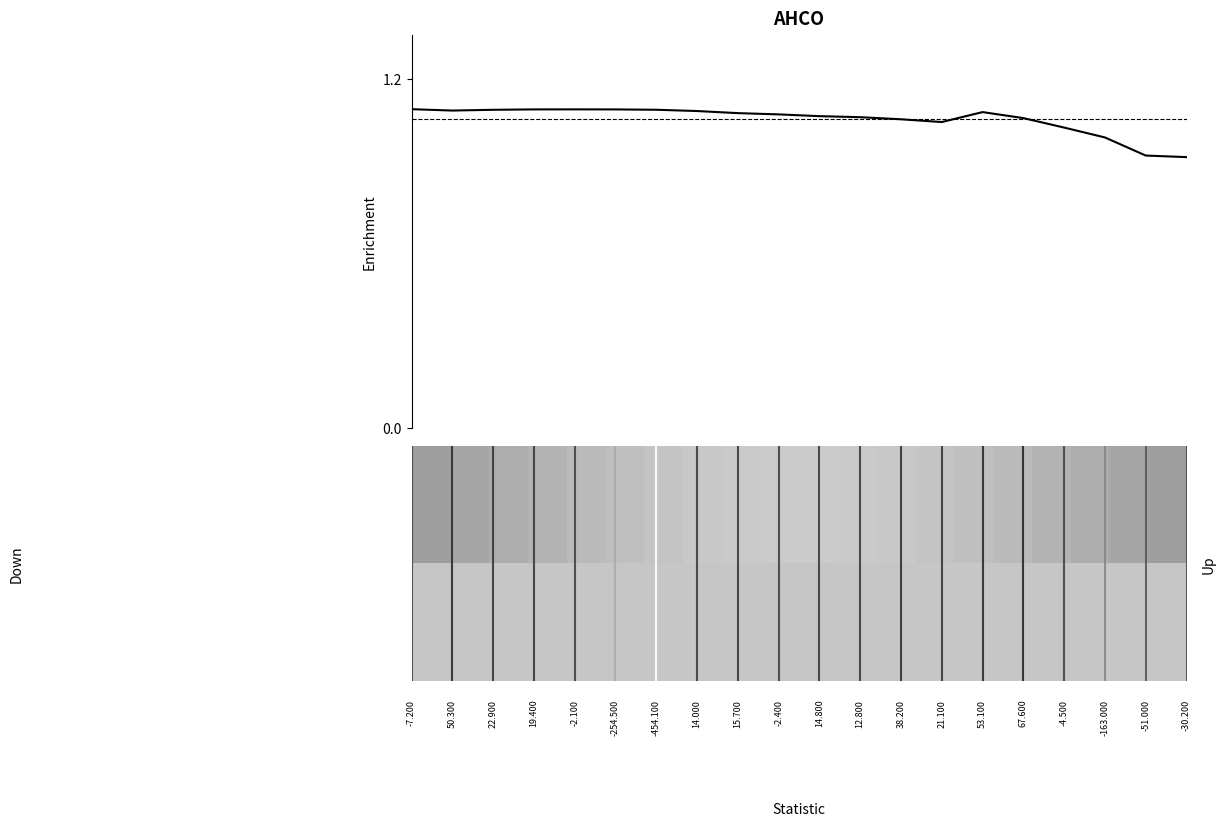

Is this an area chart (filled region under the line)?

No